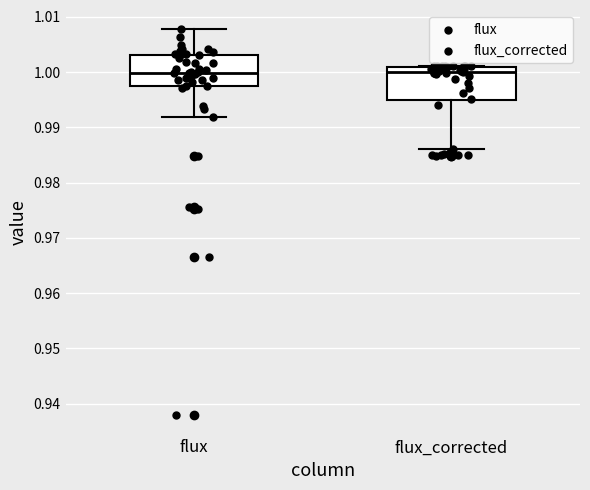

Reading left to right, transcribe this box plot: for each box, give where its median line is, the range the box spans, and where its two whiskers end, as read against the y-axis. The values are not printed on the chart, so give them approximately, as read against the axis.

flux: median 1.000, box 0.998 to 1.003, whiskers 0.992 to 1.008
flux_corrected: median 1.000, box 0.995 to 1.001, whiskers 0.986 to 1.001 (just above the box's upper edge)